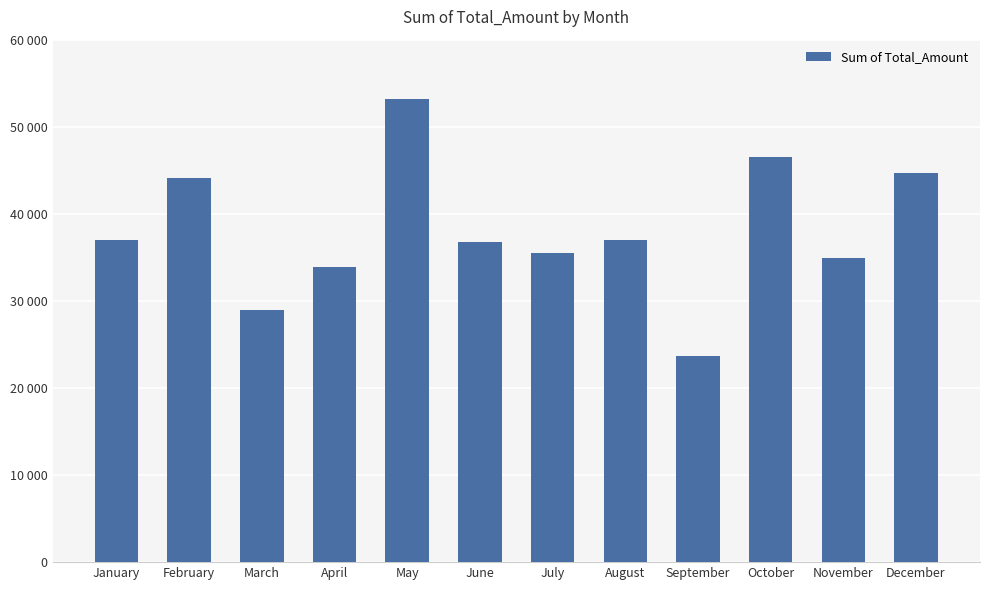

What is the difference between the maximum and minimum values?

29530